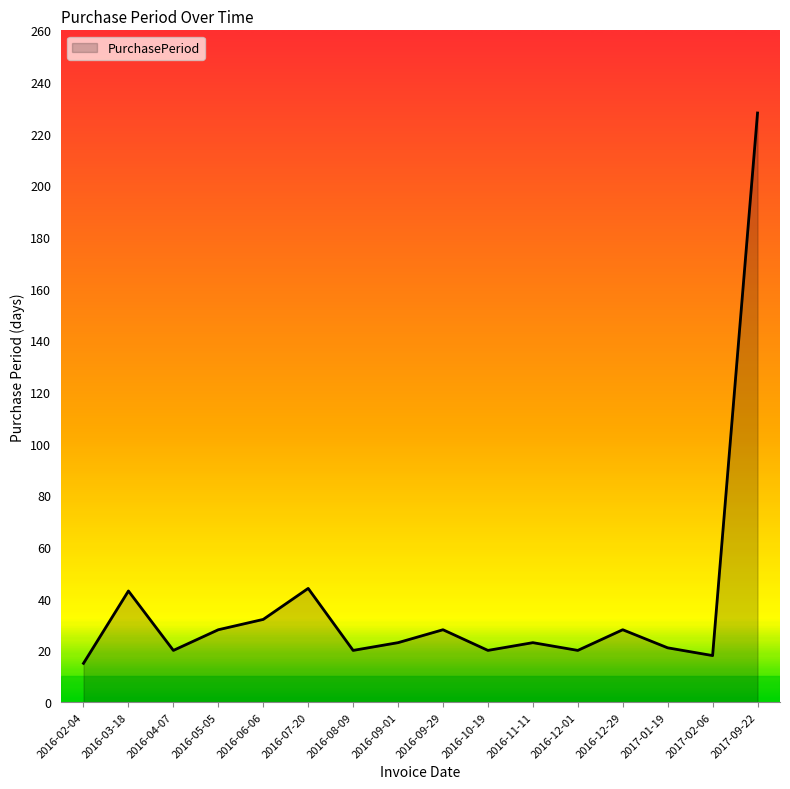

What is the minimum value shown in the chart?

15